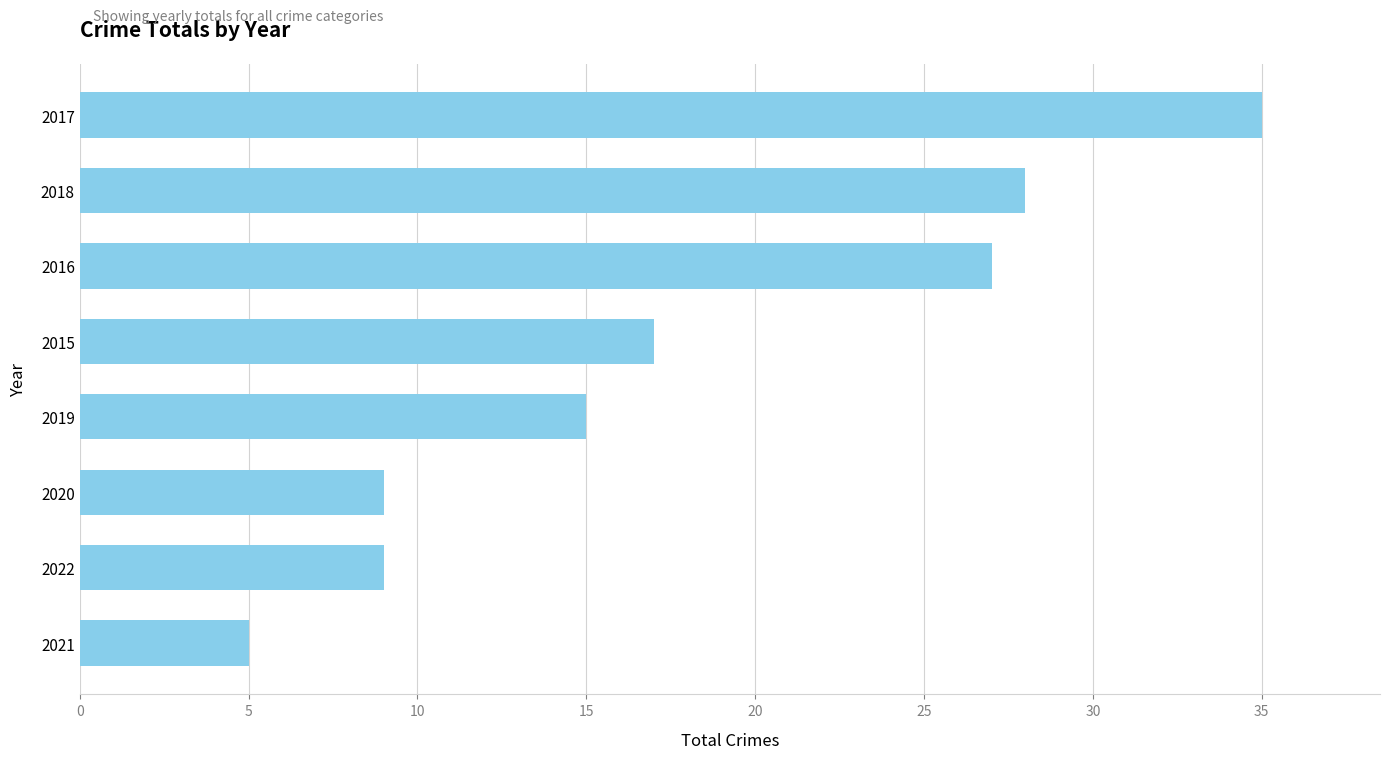

How many series are shown in this chart?

1